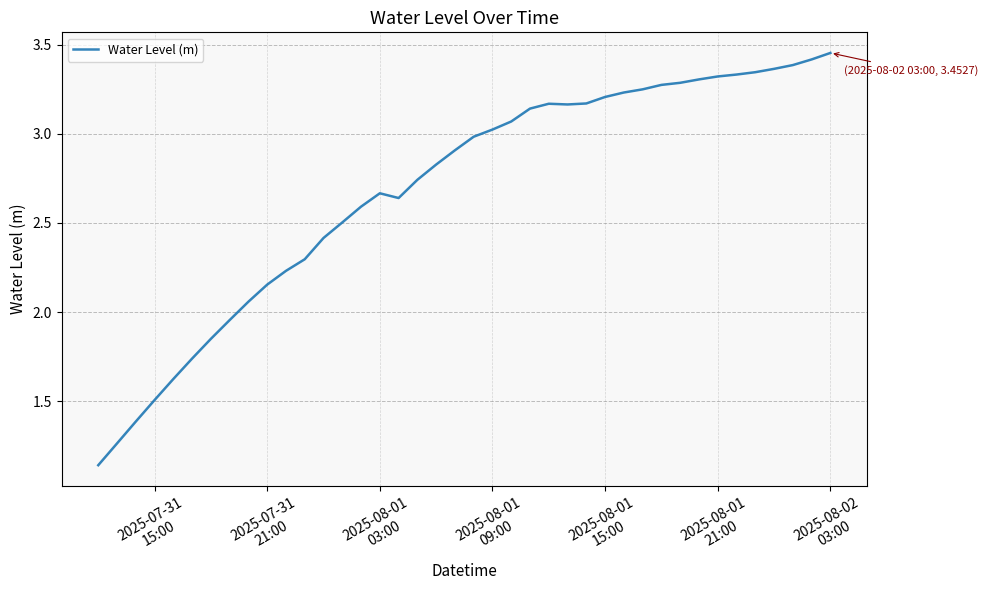

What is the difference between the maximum and minimum values?

2.3